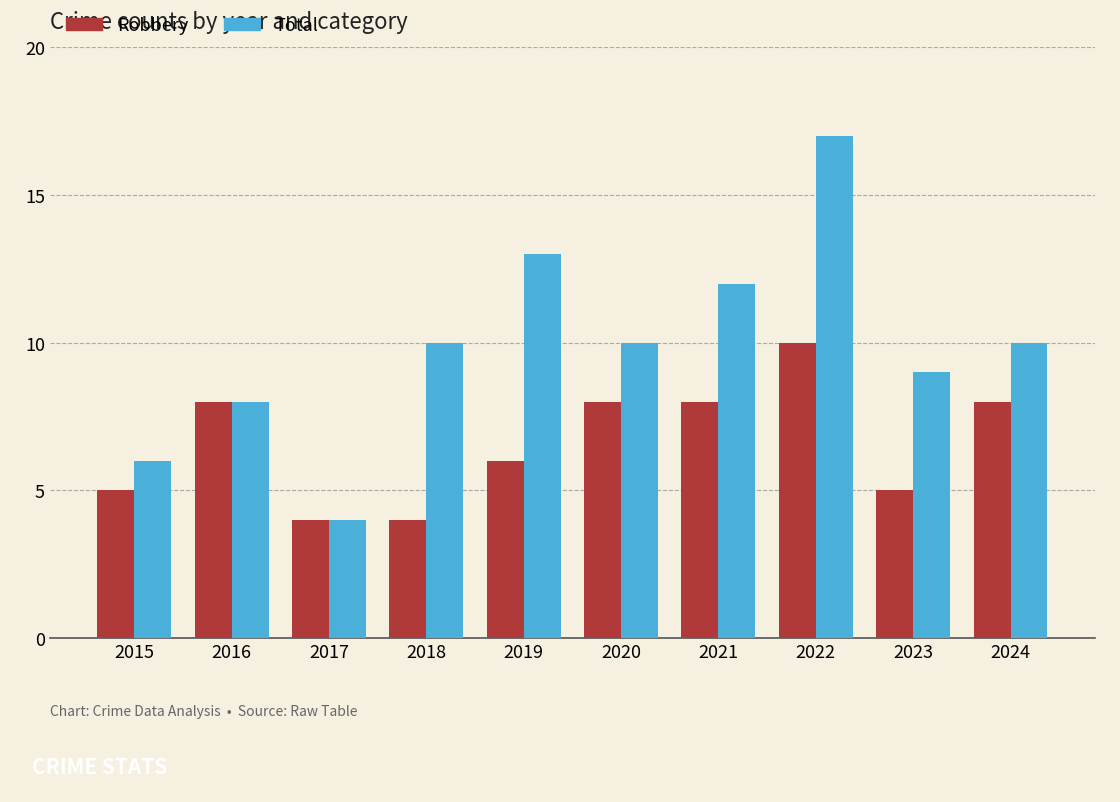

Is the value of Robbery at 2021 greater than the value of Total at 2024?

No